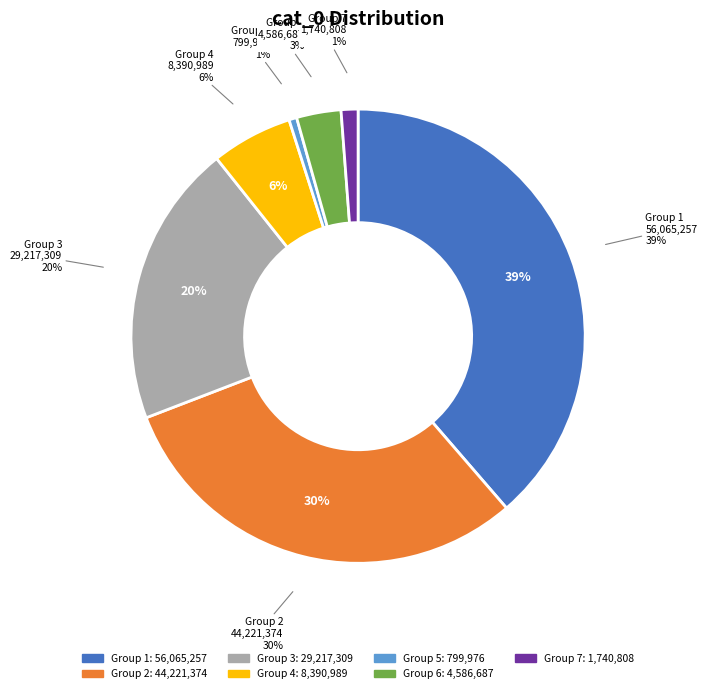

True or false: cat_0=799976 accounts for 1% of the total.

True